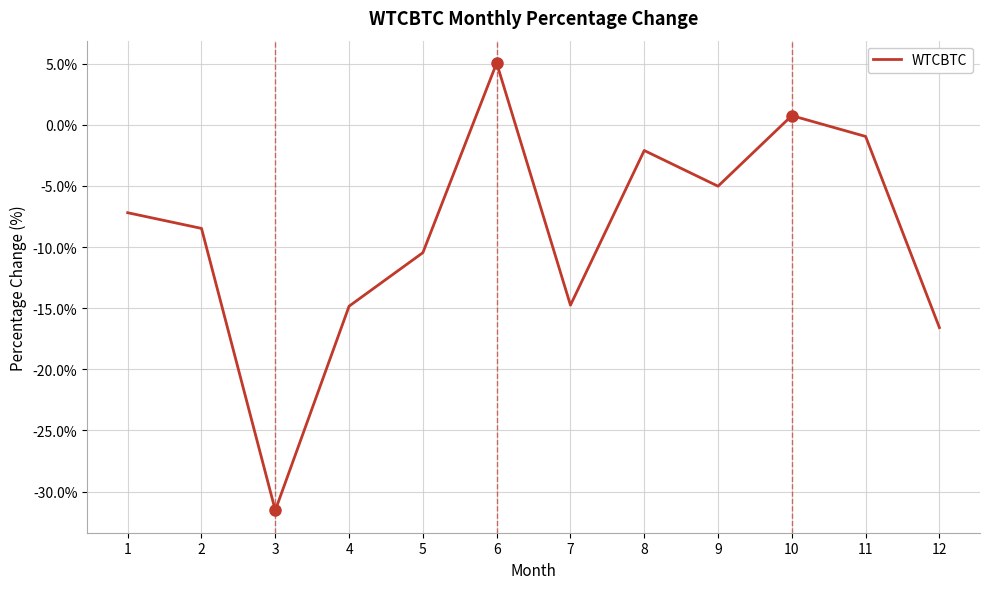

Count the number of values greater than -7.

5